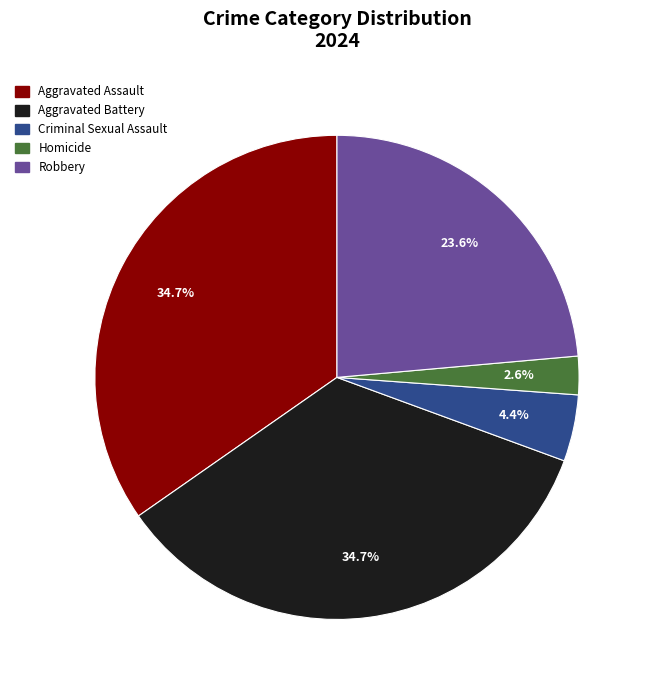

Count the number of slices in the pie.

5